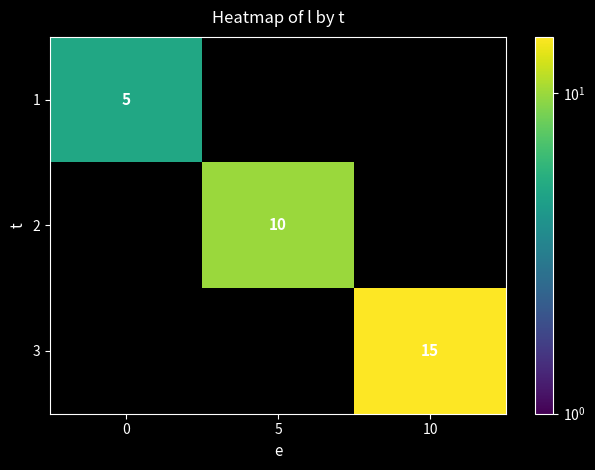

Count the number of data series in this chart.

3